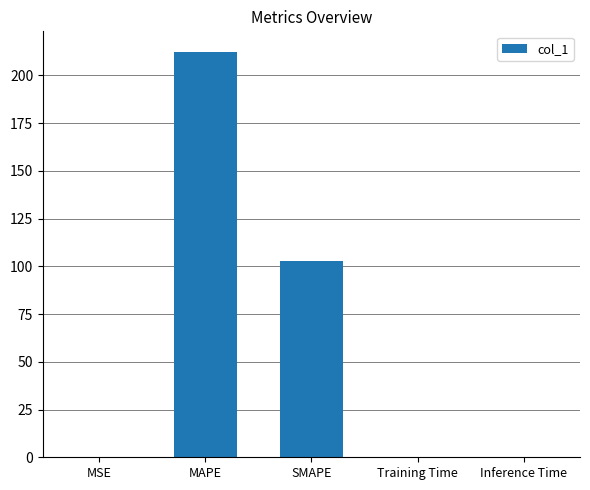

Which category has the highest value across all series?

MAPE